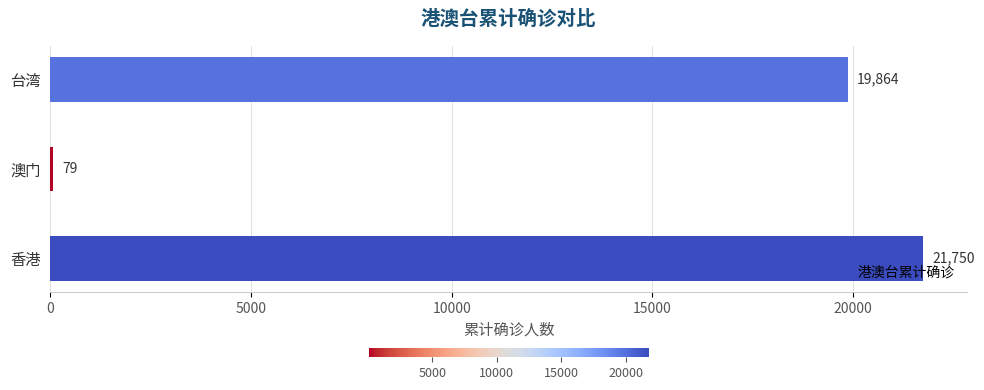

What is the sum of the values at 台湾 and 香港?

41614